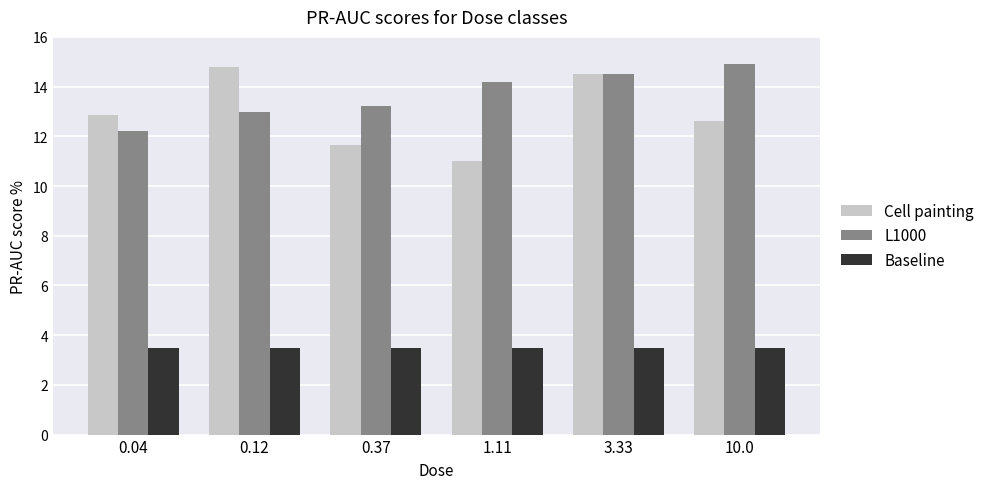

Does the chart contain any negative values?

No